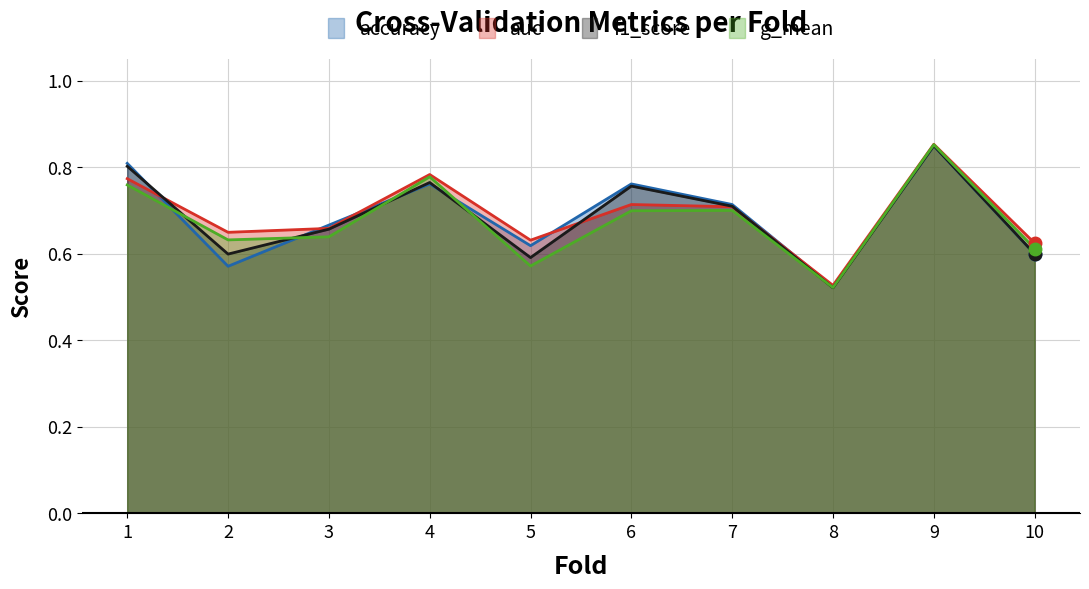

At 2, list the series in order from smallest to largest.

accuracy, f1_score, g_mean, auc